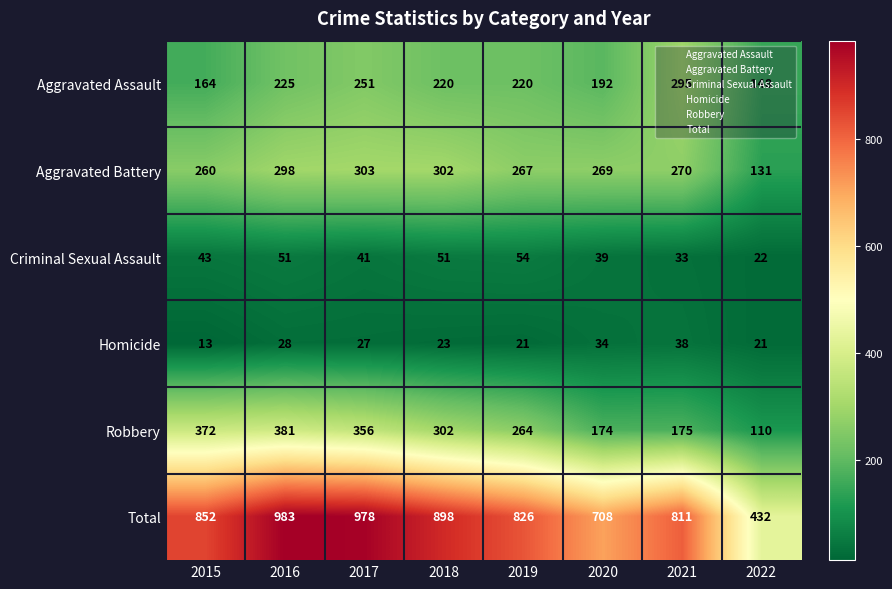

Rank the series by their maximum value, from lowest to highest.

Homicide, Criminal Sexual Assault, Aggravated Assault, Aggravated Battery, Robbery, Total